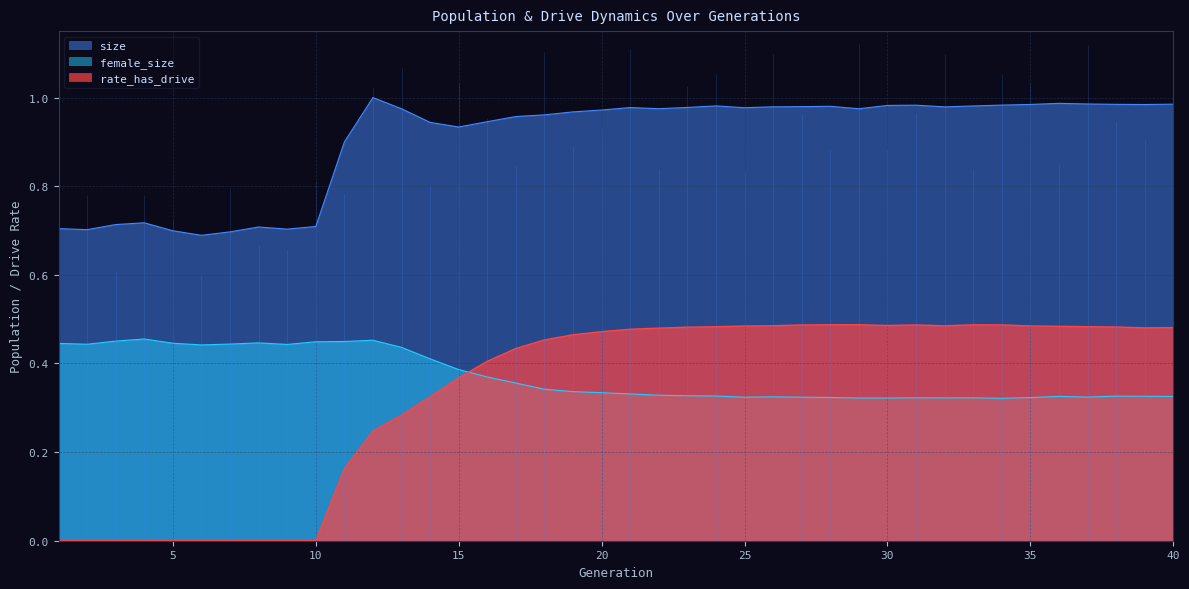

List the labels in order of rate_has_drive value, smallest first.

1, 2, 3, 4, 5, 6, 7, 8, 9, 10, 11, 12, 13, 14, 15, 16, 17, 18, 19, 20, 21, 22, 39, 40, 23, 38, 24, 37, 36, 25, 35, 32, 26, 30, 31, 27, 34, 33, 28, 29